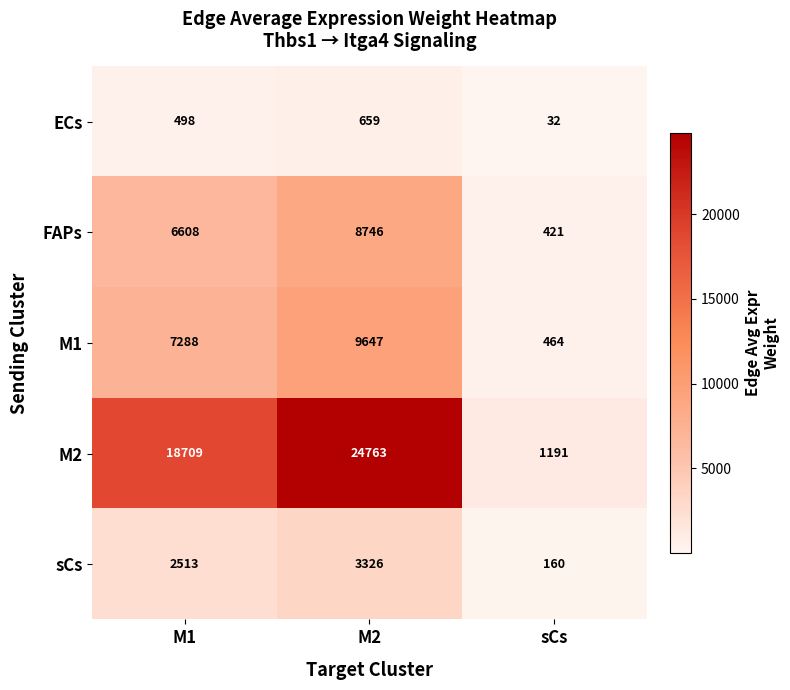

True or false: M1 has a value of 1800 at M1.

False